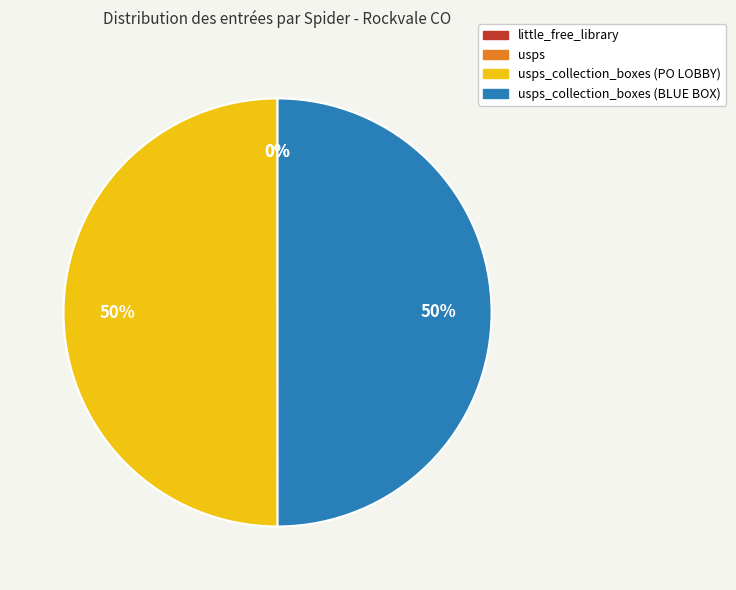

To the nearest percent, what is the difference between the largest and smallest slice percentages?

50%